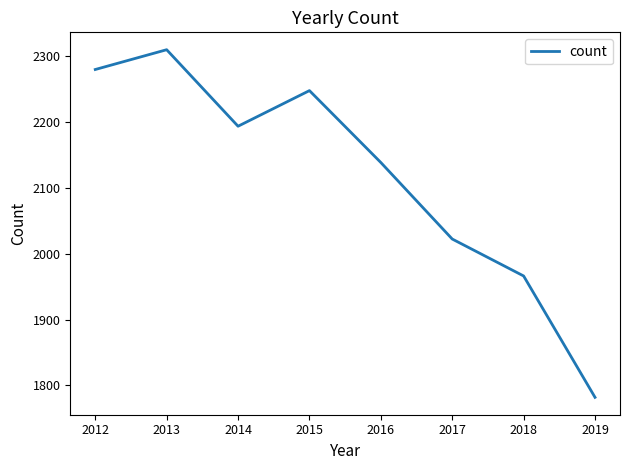

What is the greatest value displayed?

2309